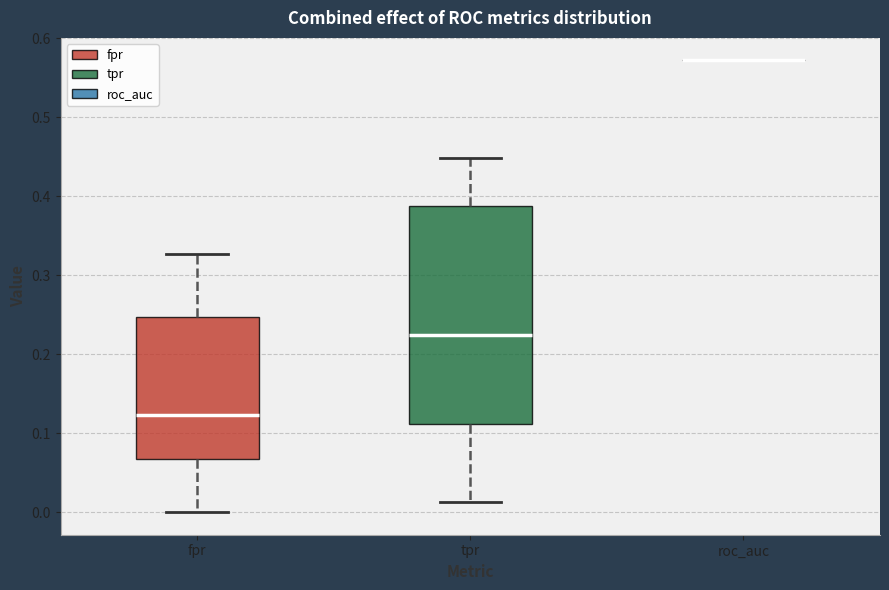

Where is the upper edge of the box for tpr on the y-axis? The values are not printed on the chart, so give them approximately, as read against the axis.

0.39